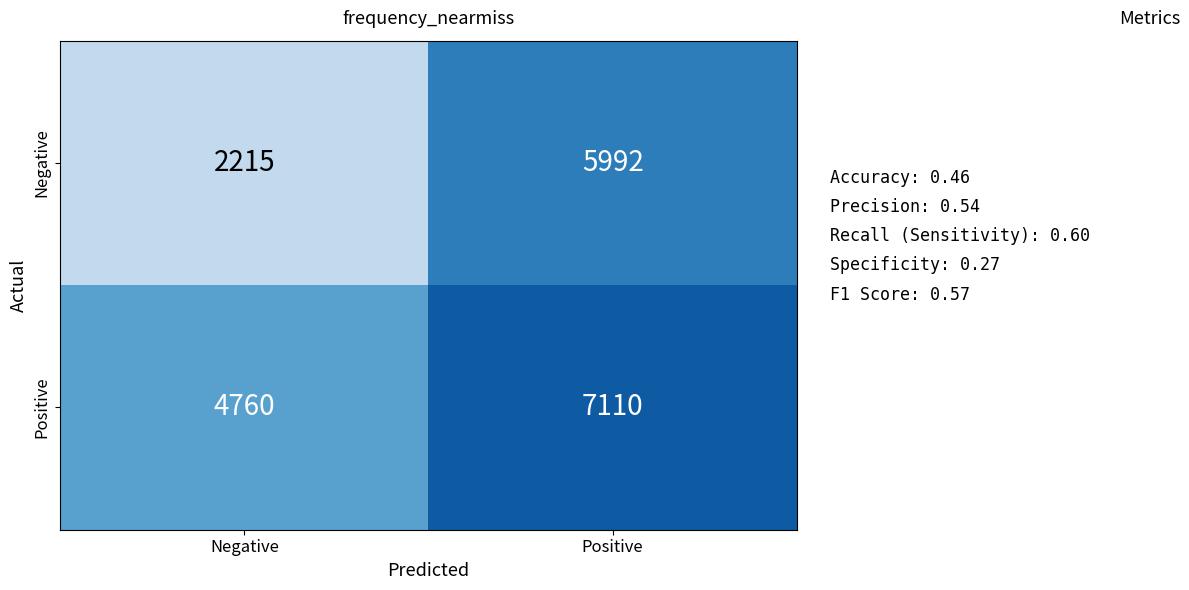

True or false: Positive has a value of 10939 at Positive.

False